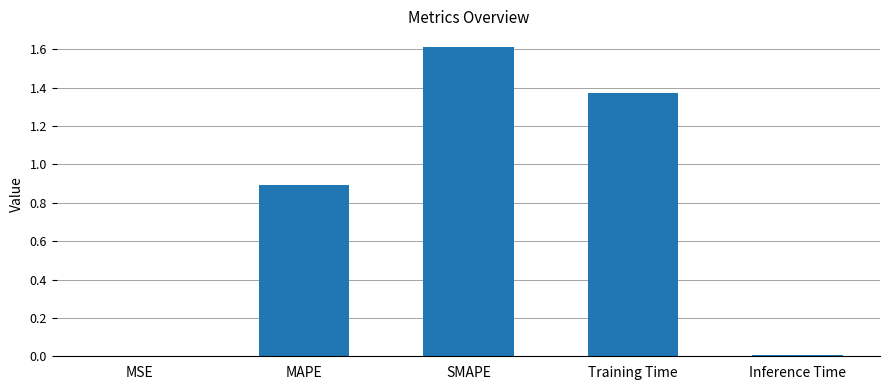

The value at MSE is 0.0. True or false?

True